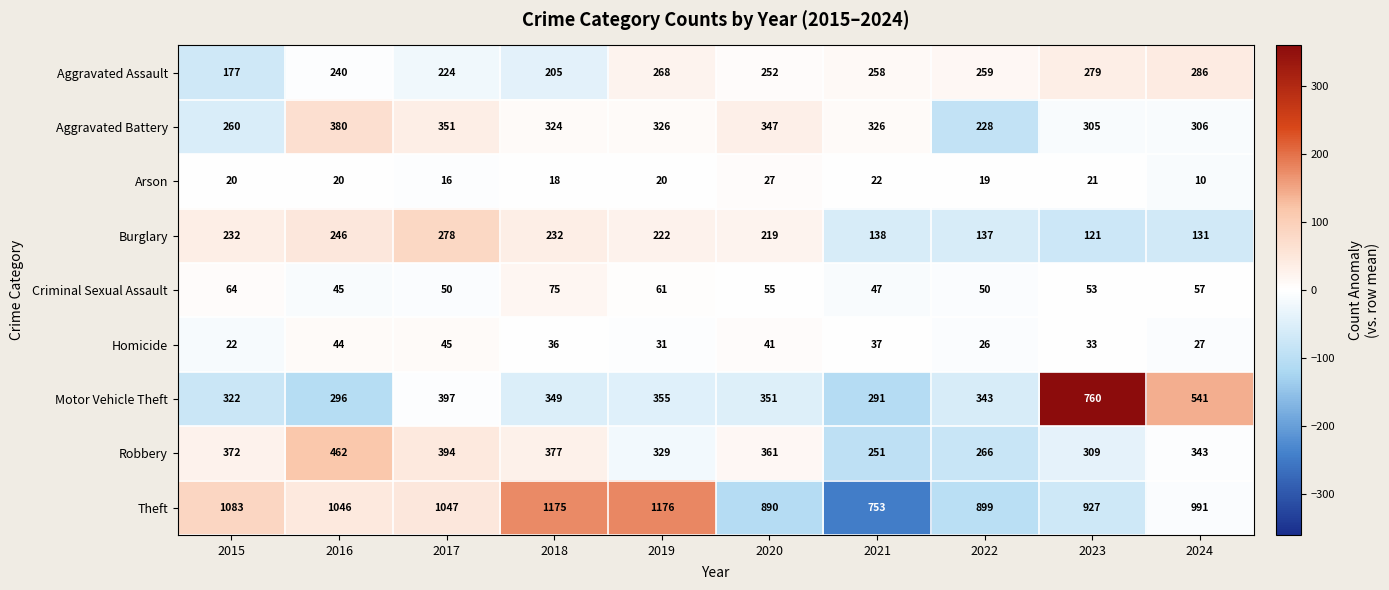

List the series in order of their peak value, lowest first.

Arson, Homicide, Criminal Sexual Assault, Burglary, Aggravated Assault, Aggravated Battery, Robbery, Motor Vehicle Theft, Theft